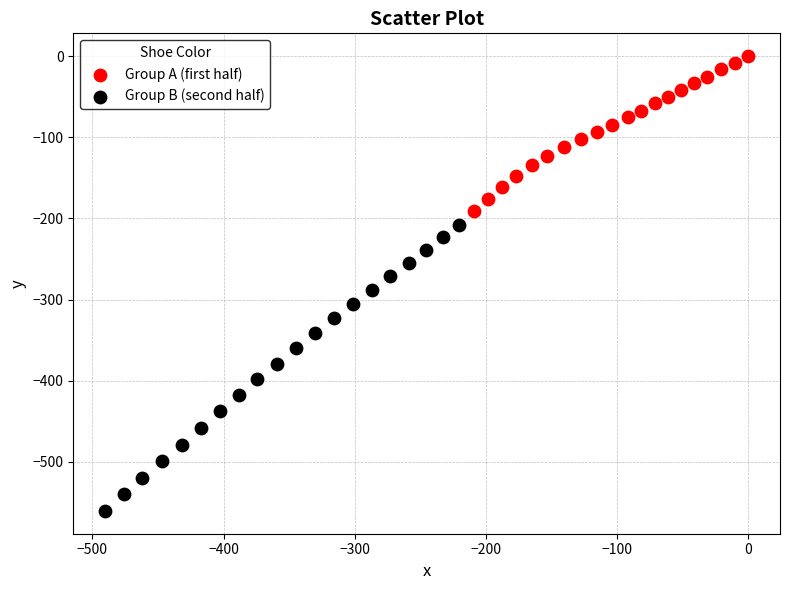

Which series reaches the maximum Y coordinate?

Group A (first half)